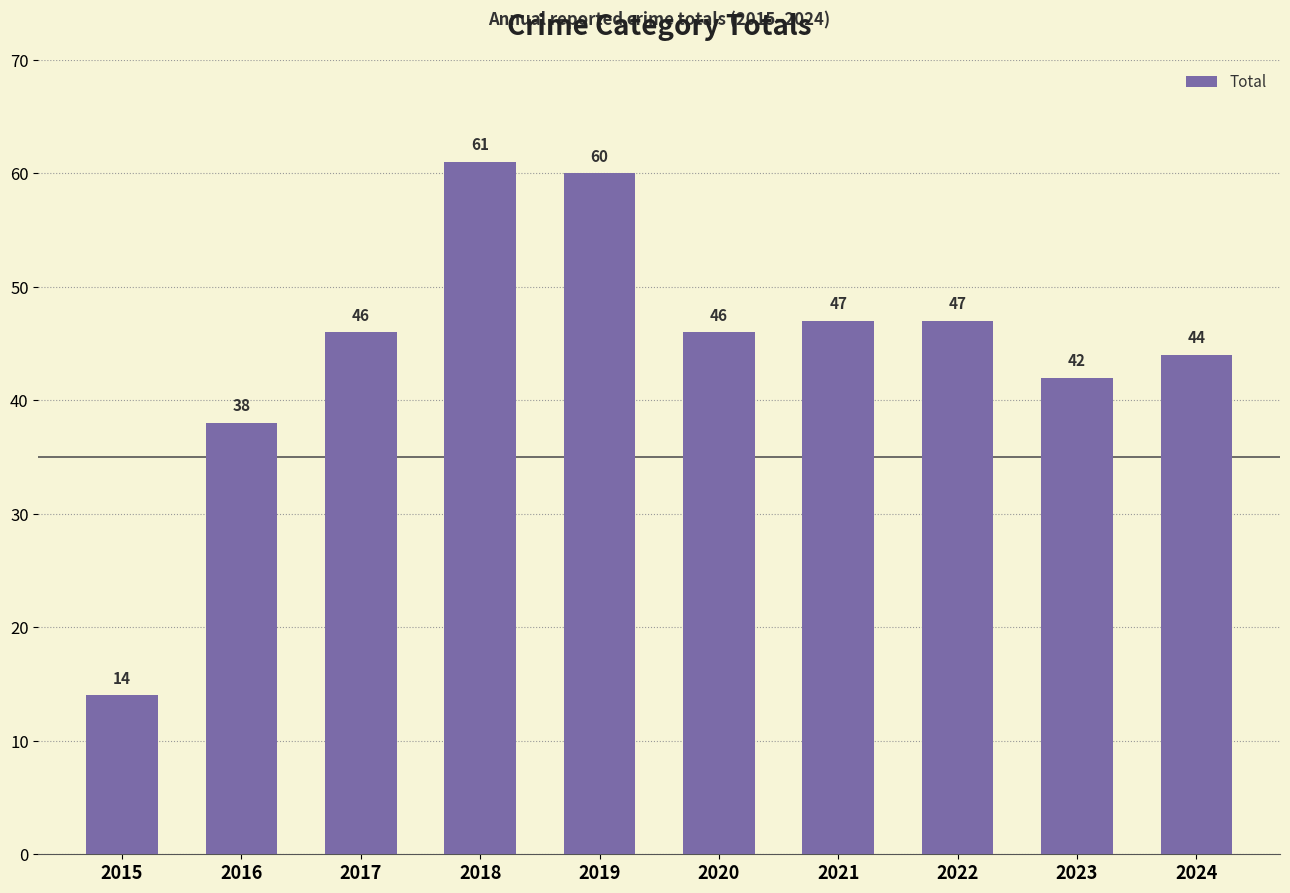

What is the change in value from 2018 to 2020?

-15